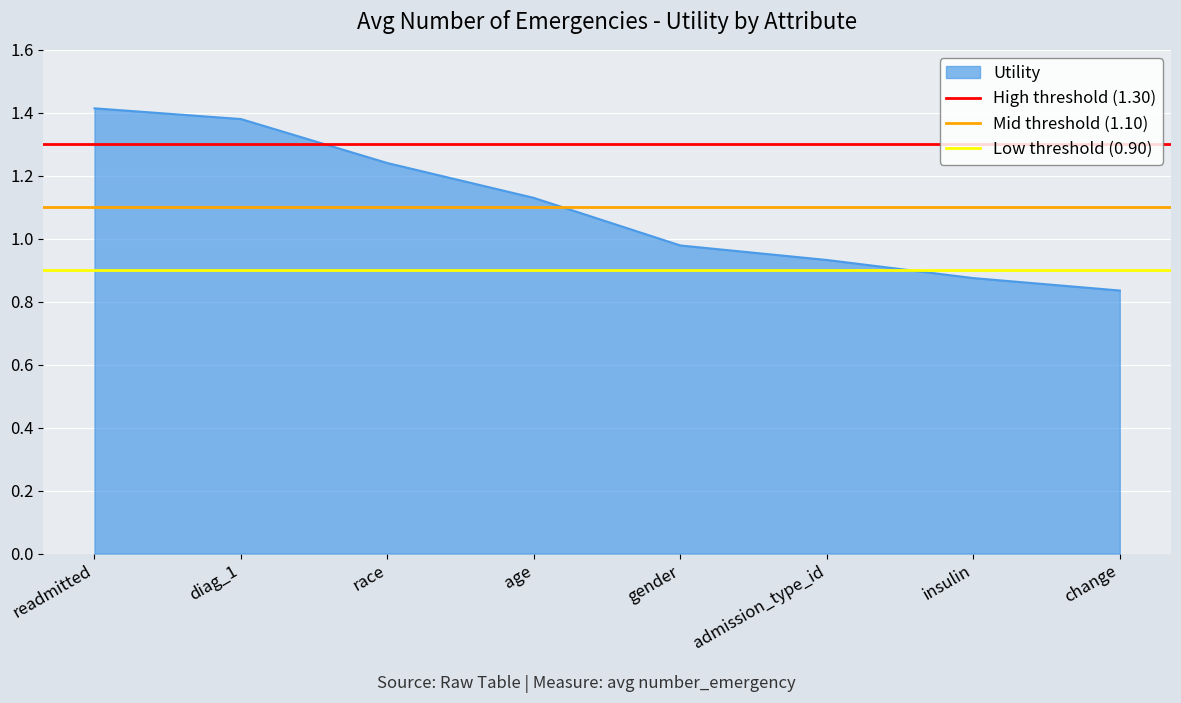

List the labels in order of Utility value, largest first.

readmitted, diag_1, race, age, gender, admission_type_id, insulin, change